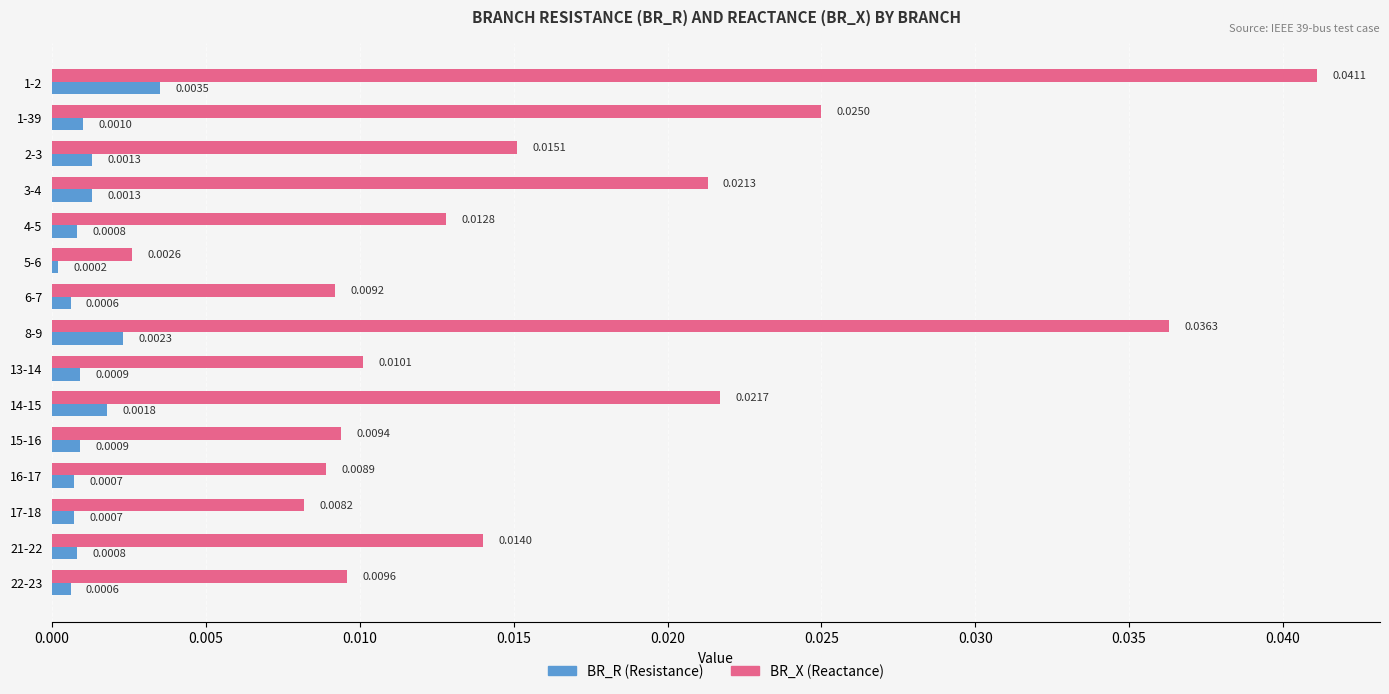

At which category is the sum across all series the highest?

1-2